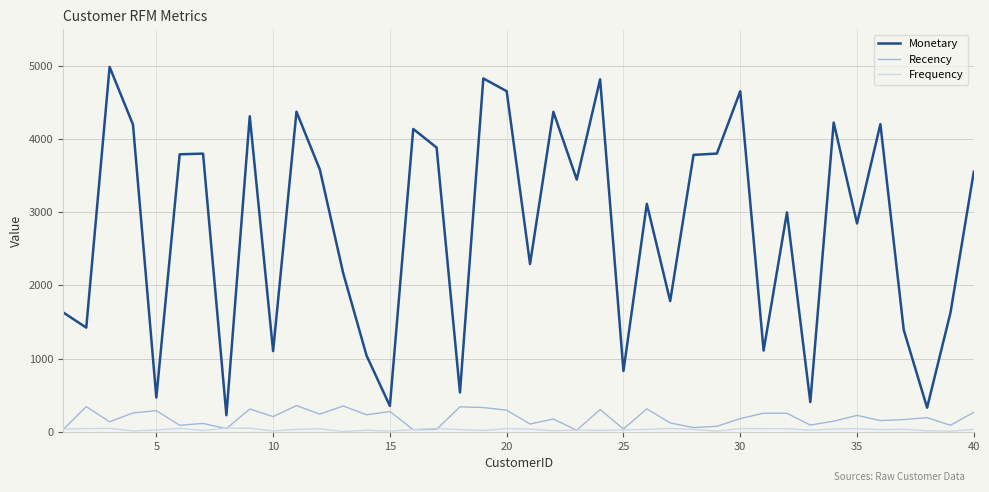

Which series has the largest total across all categories?

Monetary